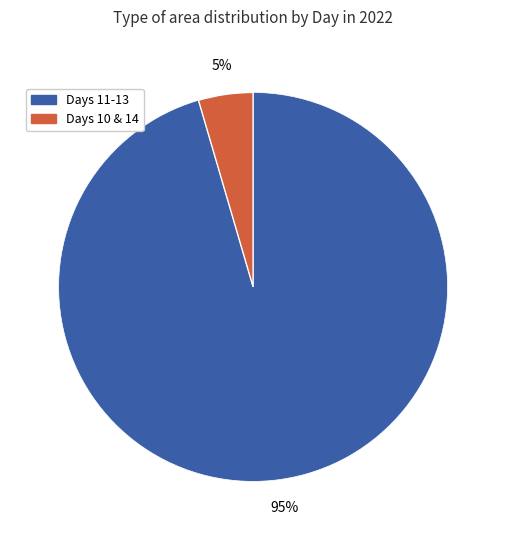

Does any single category account for the majority?

Yes